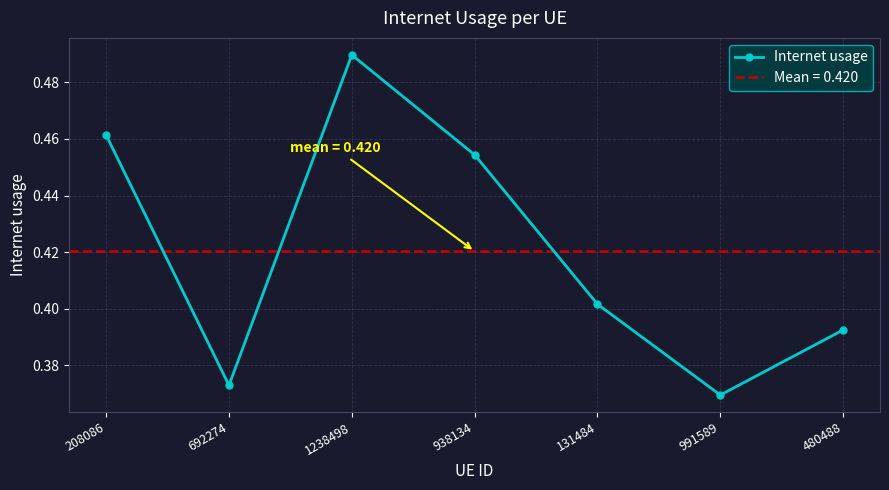

Reading left to right, list all the values displayed in this chart.

208086=0.5	692274=0.4	1238498=0.5	938134=0.5	131484=0.4	991589=0.4	480488=0.4